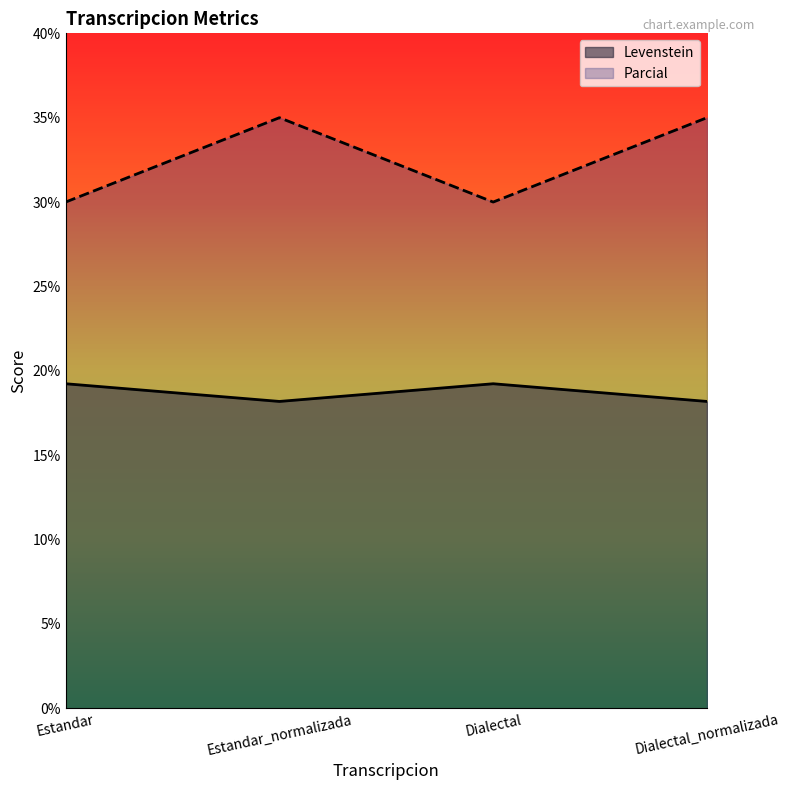

True or false: Parcial and Levenstein cross at least once.

False